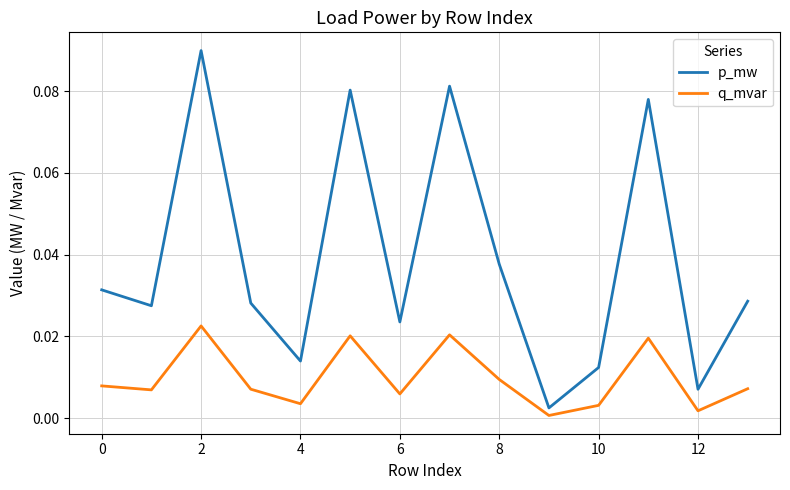

Which series has the largest total across all categories?

p_mw